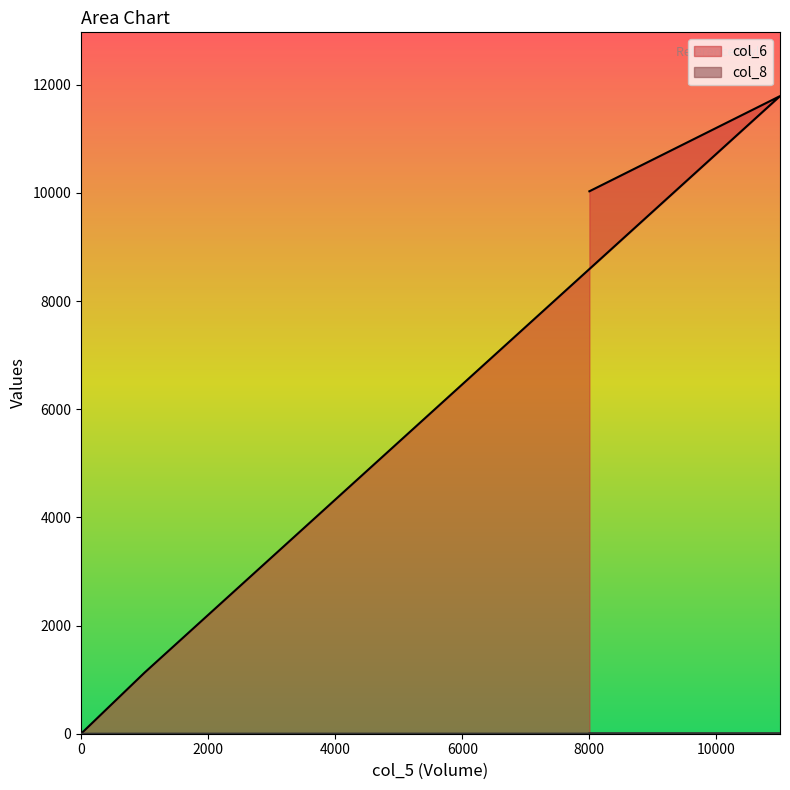

Does the chart have visible grid lines?

No